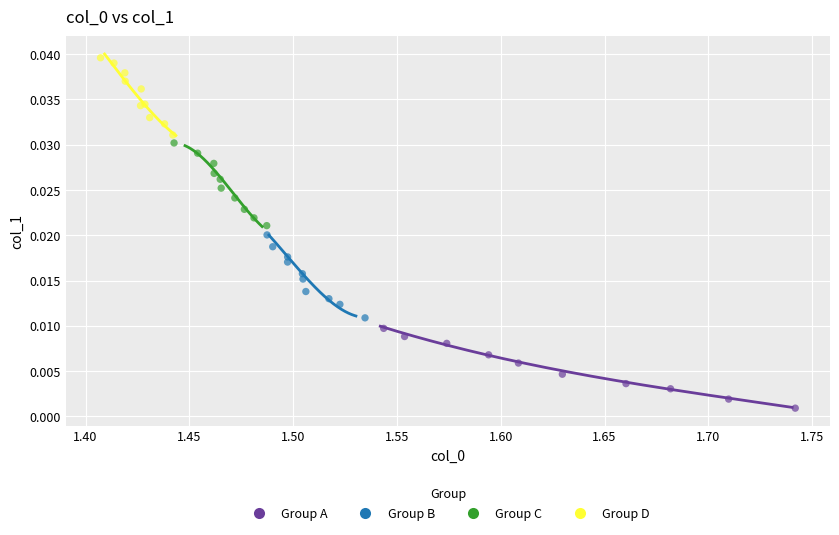

What are all the series names shown in the legend?

Group A, Group B, Group C, Group D